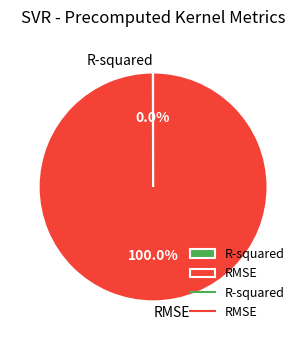

Which category has the biggest portion of the pie?

RMSE